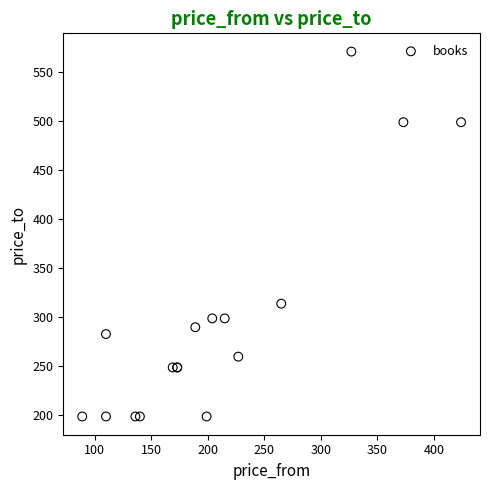

What Y value in the scatter plot is closest to 385?

314